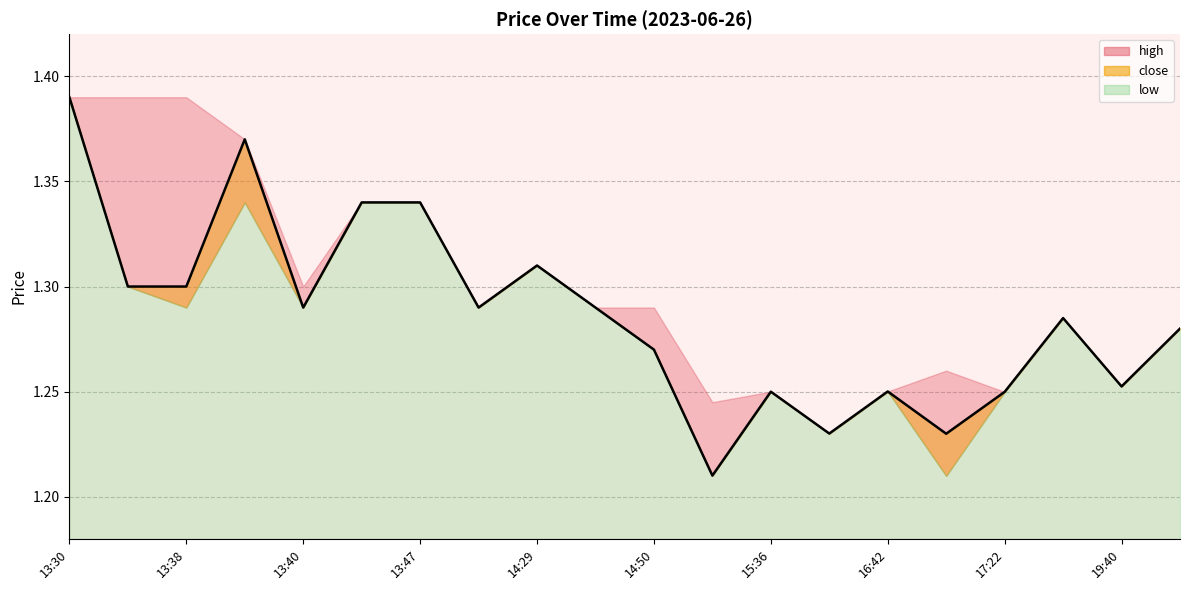

Rank the series by their average value, from lowest to highest.

low, close, high